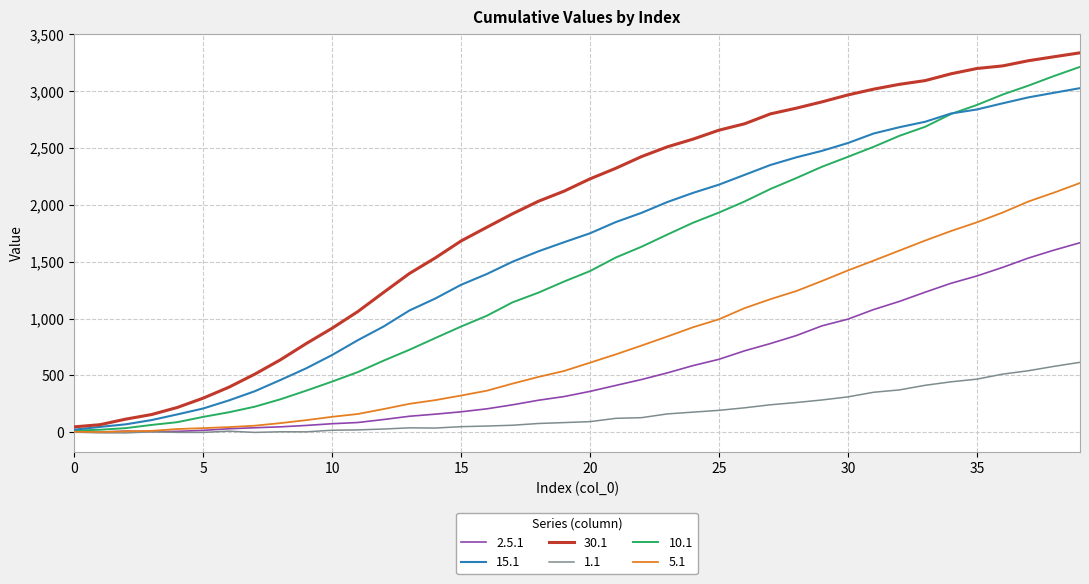

Which series has the widest spread of values?

30.1